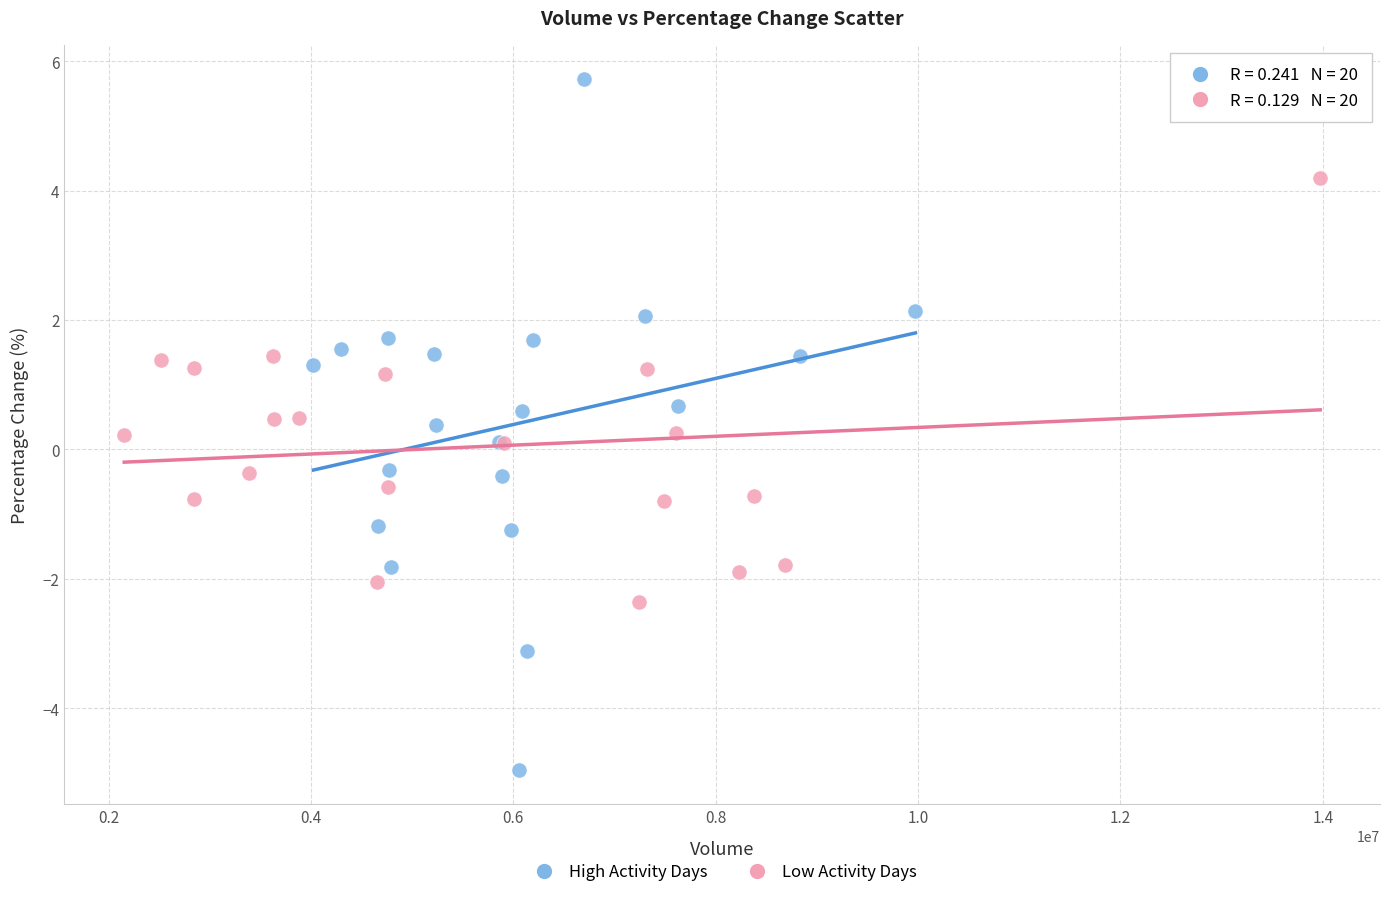

Which series has the largest Y range (max minus min)?

High Activity Days